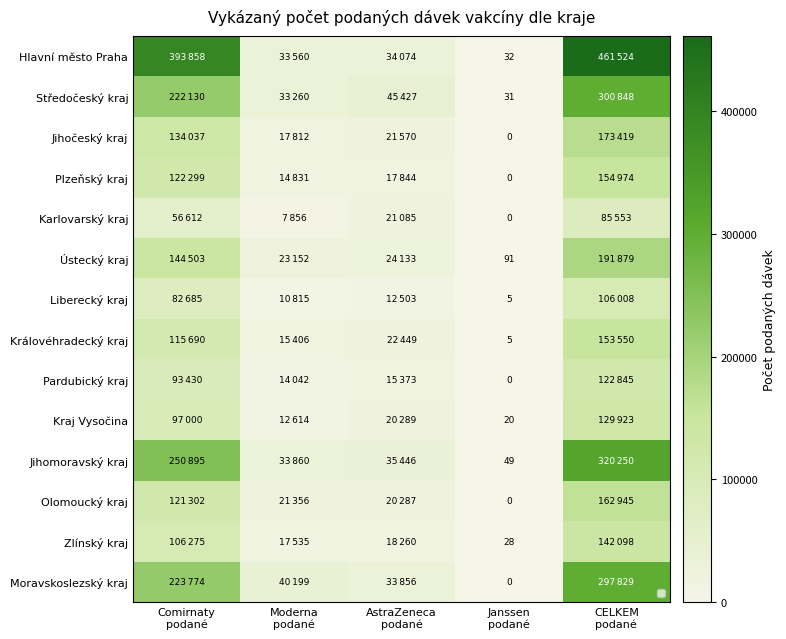

True or false: Liberecký kraj has a value of 82685 at Comirnaty podané.

True